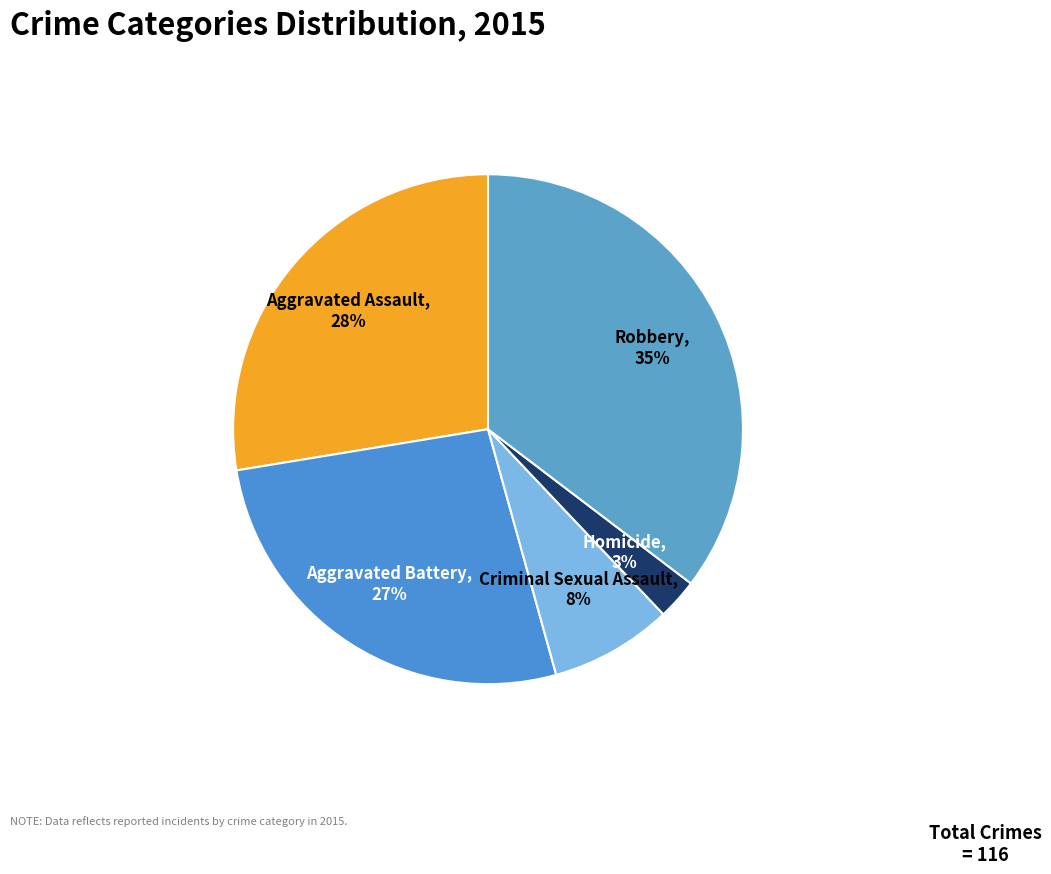

What is the smallest slice in the pie chart?

Homicide